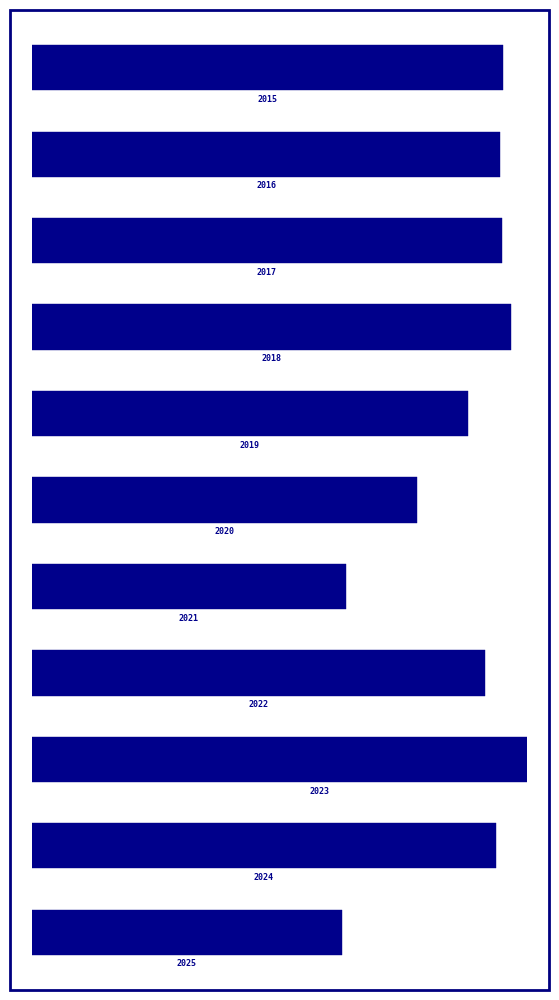

The Theft series shows 341 at 2019. True or false?

False